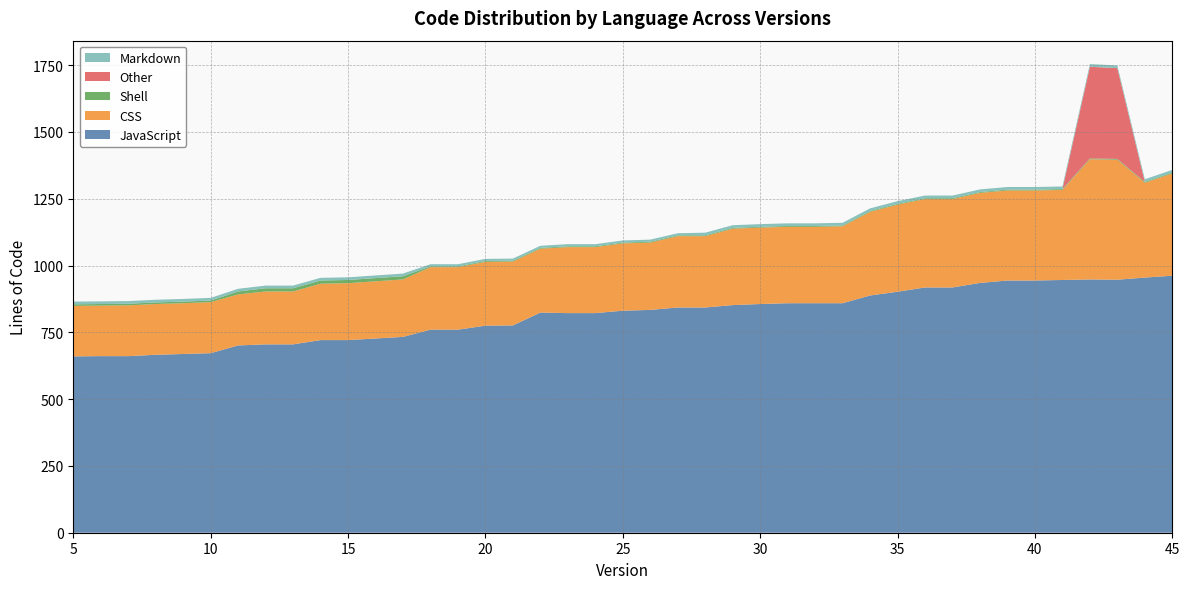

What is the maximum value for JavaScript?

962